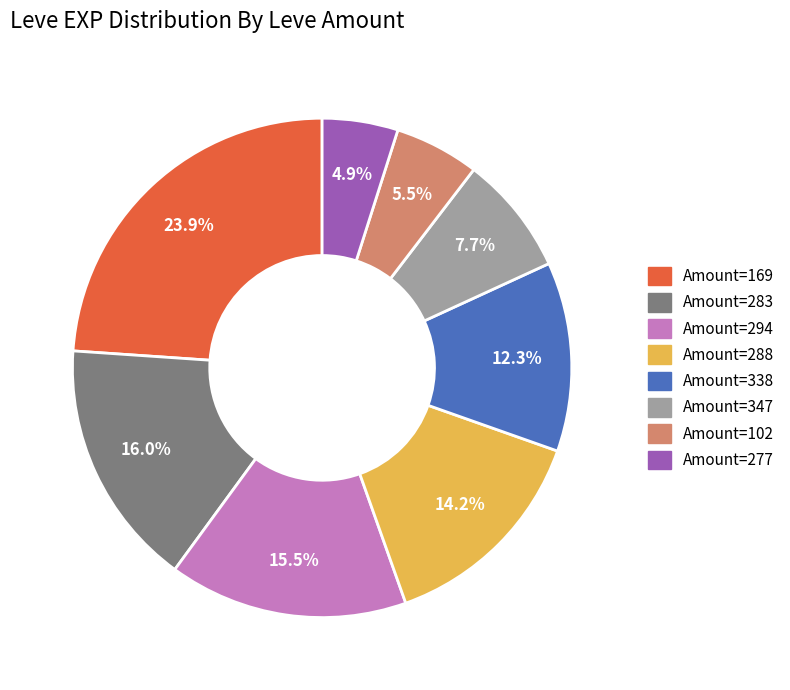

Approximately how many times larger is the value at Amount=338 compared to Amount=102?

2.2